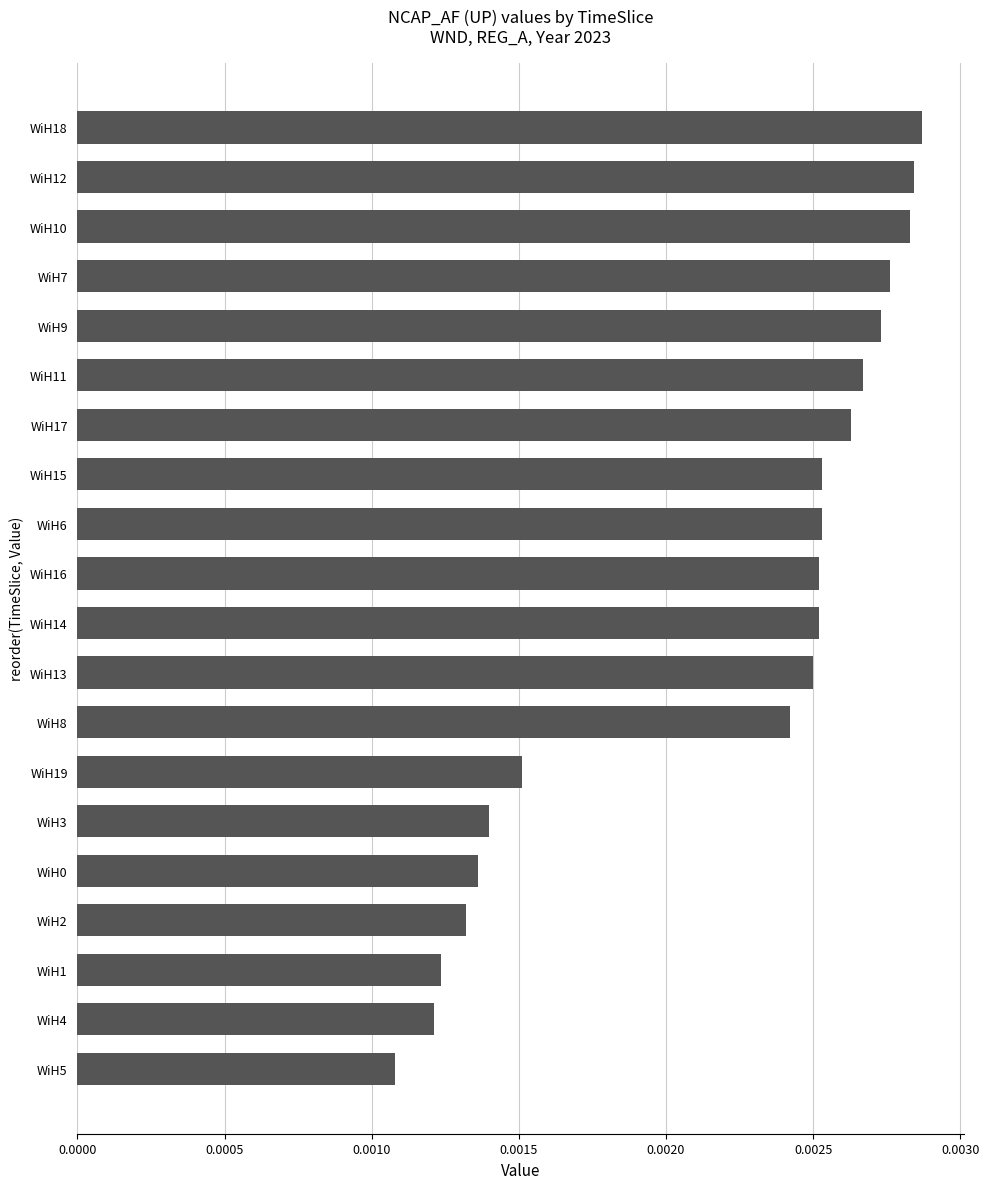

Which label corresponds to the smallest value in the chart?

WiH5